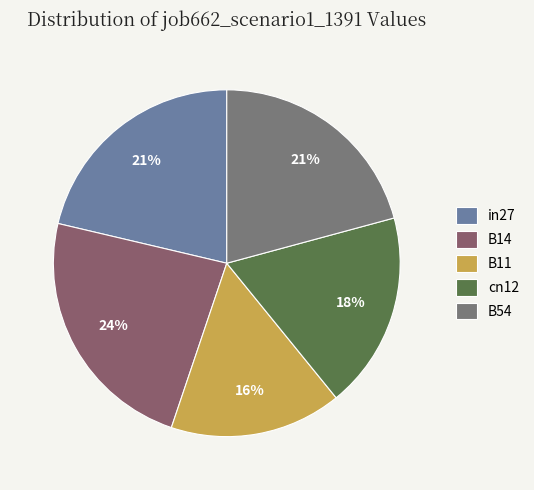

Is it true that in27 is 33% of the pie?

False